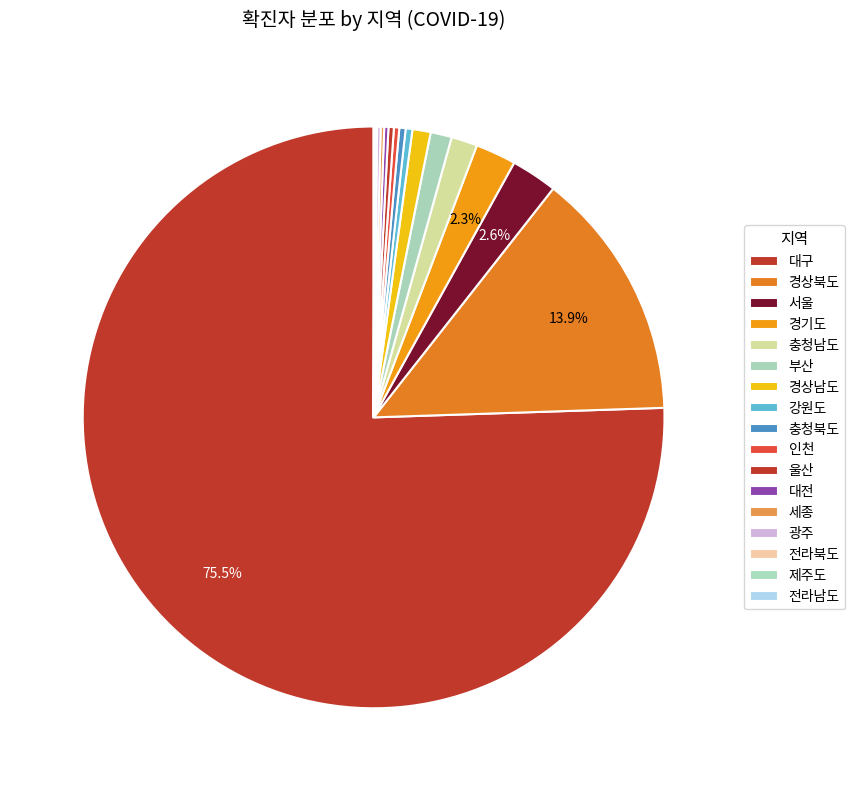

Count the number of slices in the pie.

17